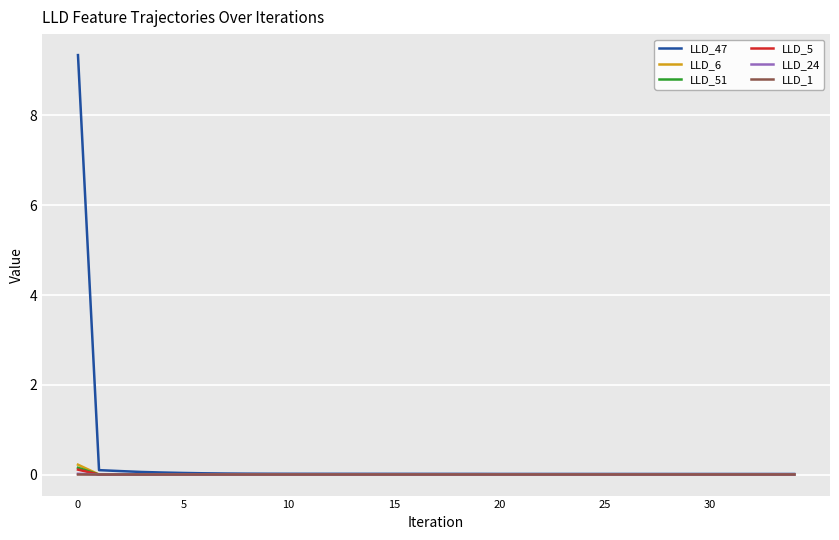

How many lines are shown in the chart?

6